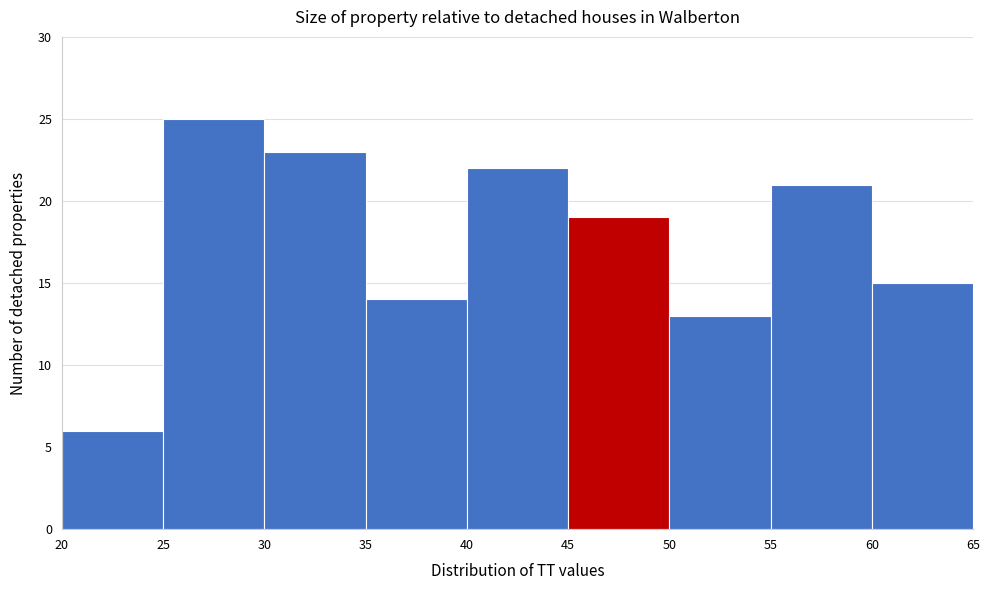

How tall is the bar that spans 60 to 65 on the x-axis? The values are not printed on the chart, so give them approximately, as read against the axis.

15